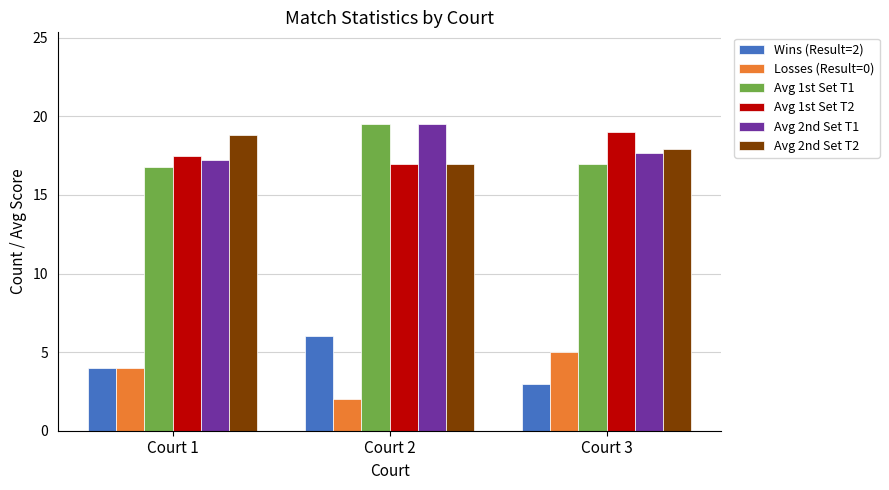

What is the value of the Wins (Result=2) bar at the 2nd from the left?

6.0